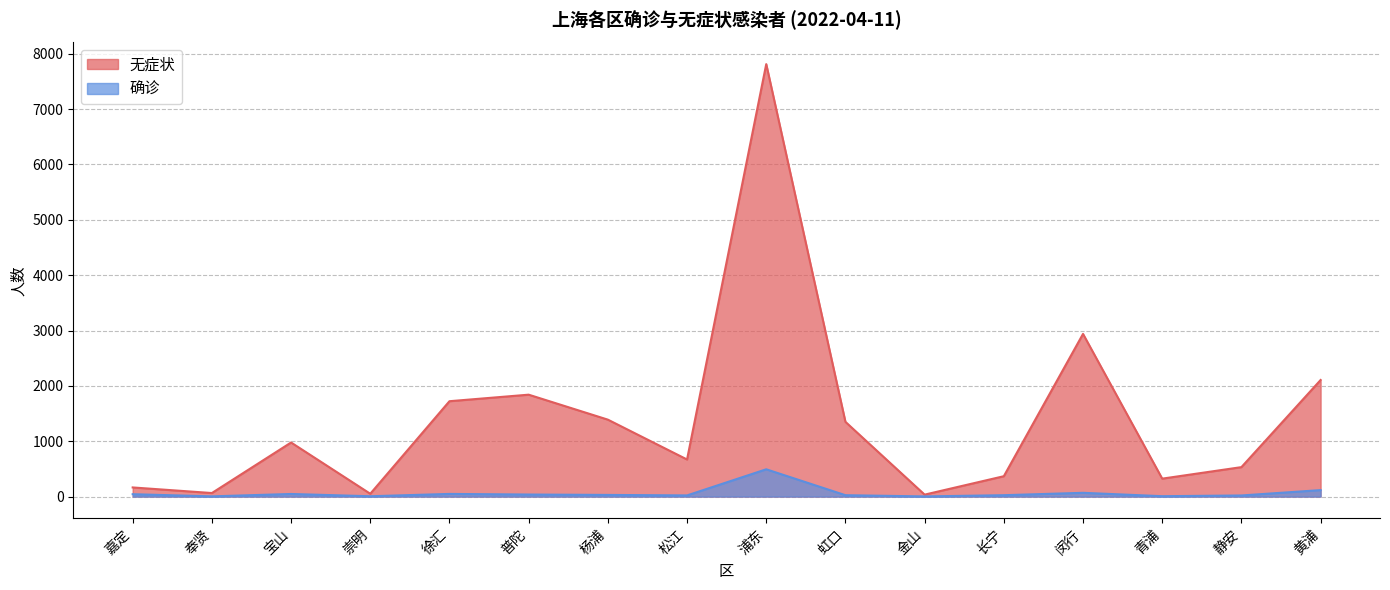

At which label does 确诊 first exceed 30?

嘉定